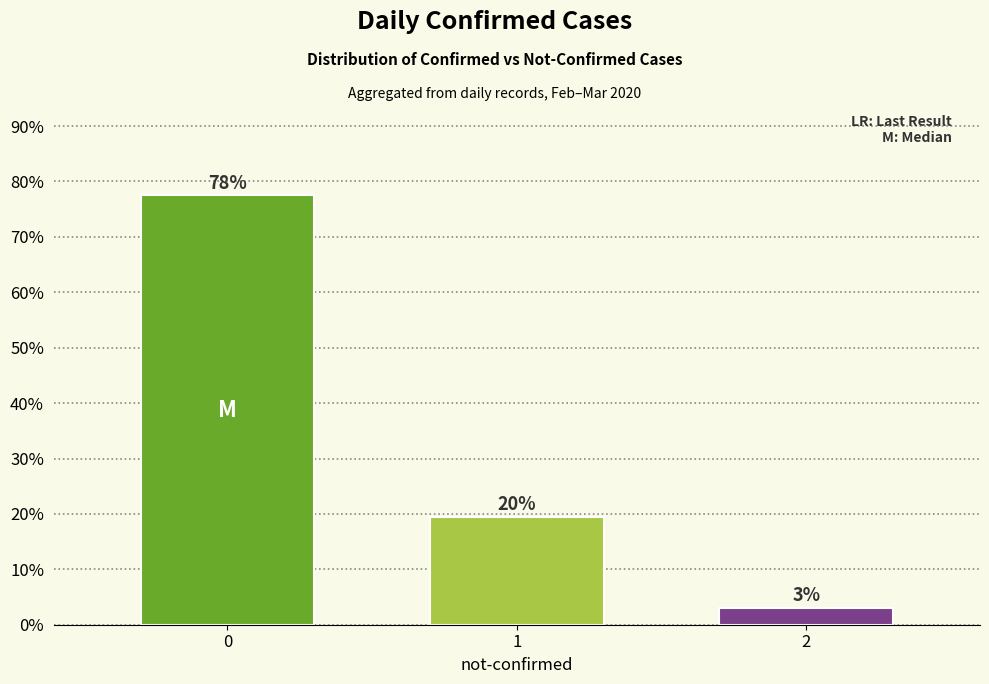

Reading right to left, what are all the values shown in this chart?

2=3.0	1=19.5	0=77.5